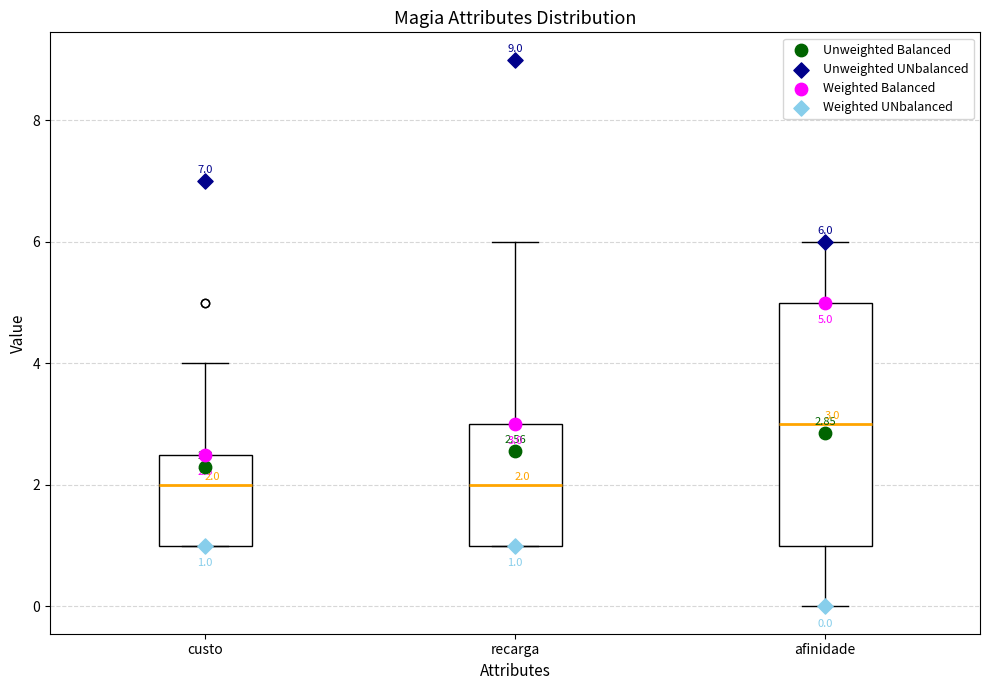

Comparing the boxes themselves (not the whiskers), which one is the tallest?

afinidade